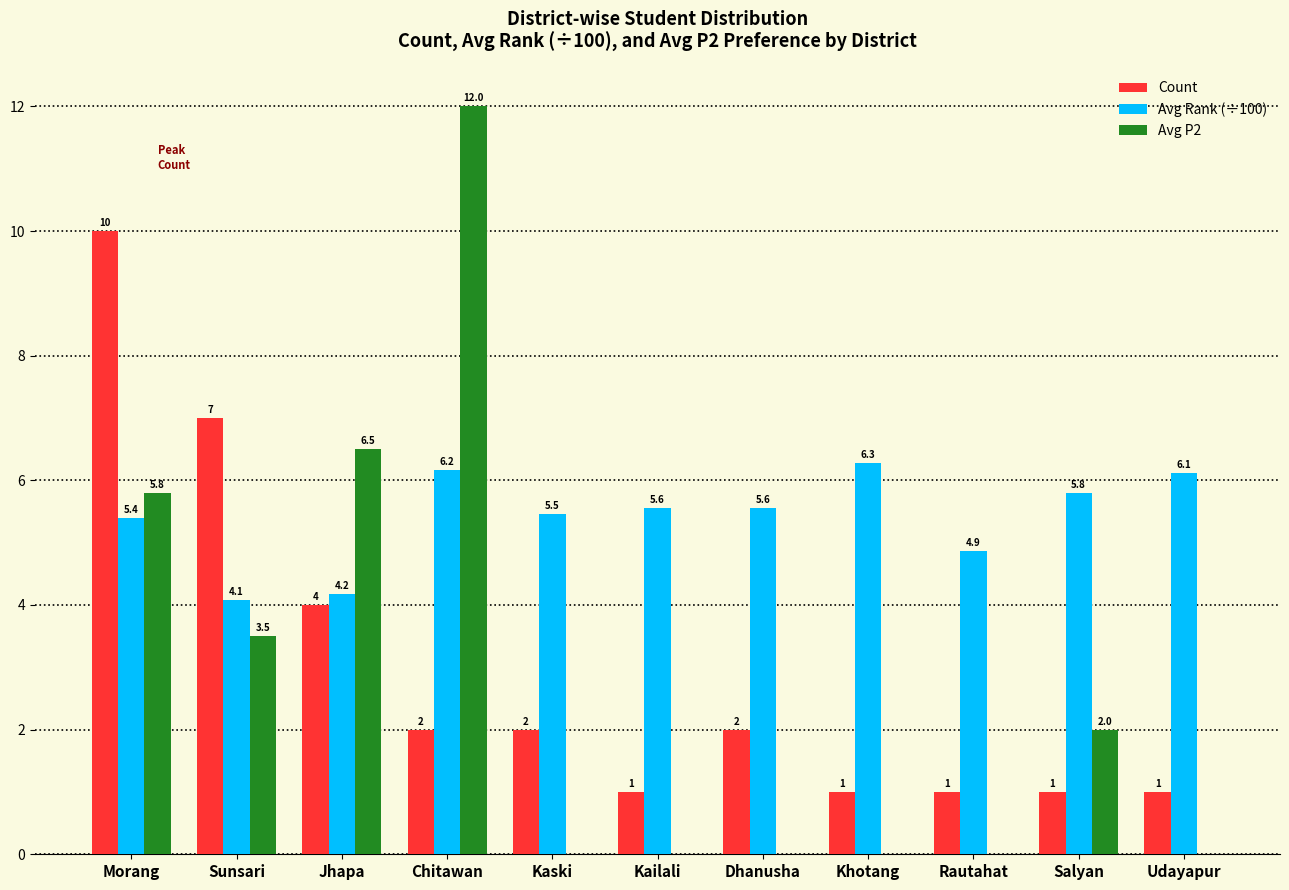

Which series changed the most between Kaski and Salyan?

Avg P2